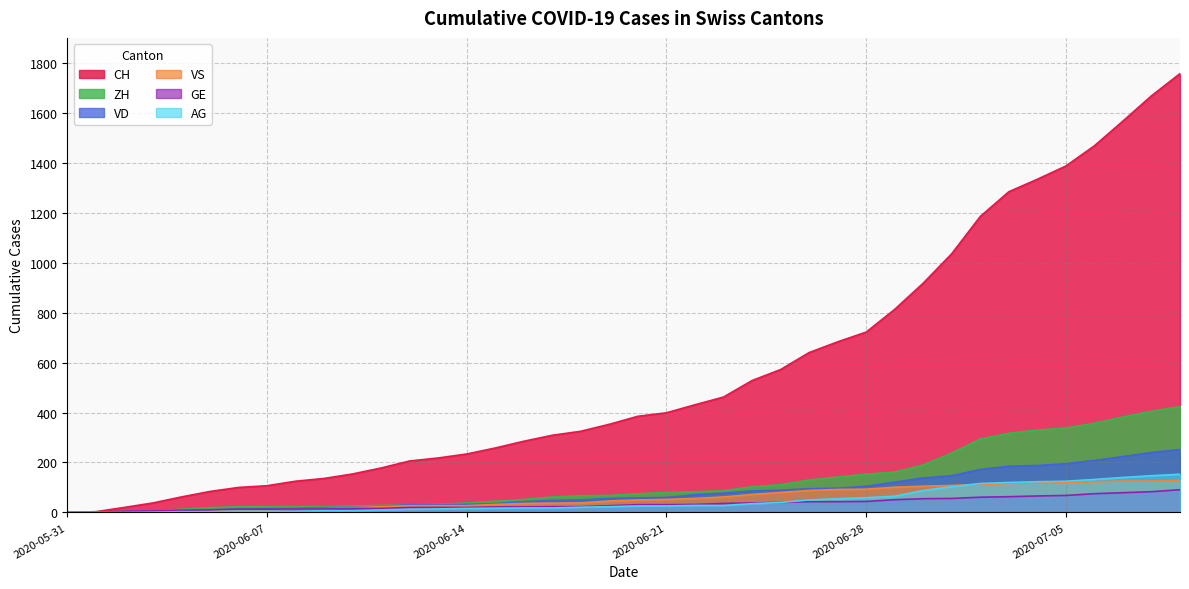

What is the sum of all ZH values?

4981